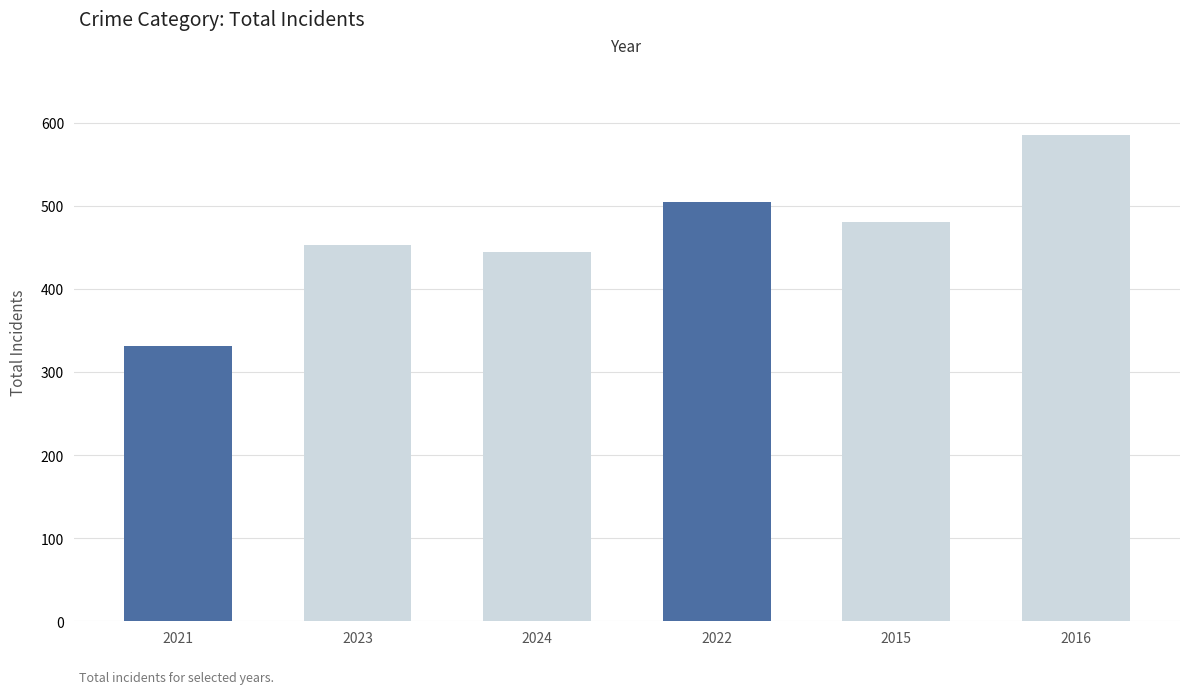

Reading left to right, what are all the values shown in this chart?

331	453	444	504	480	585